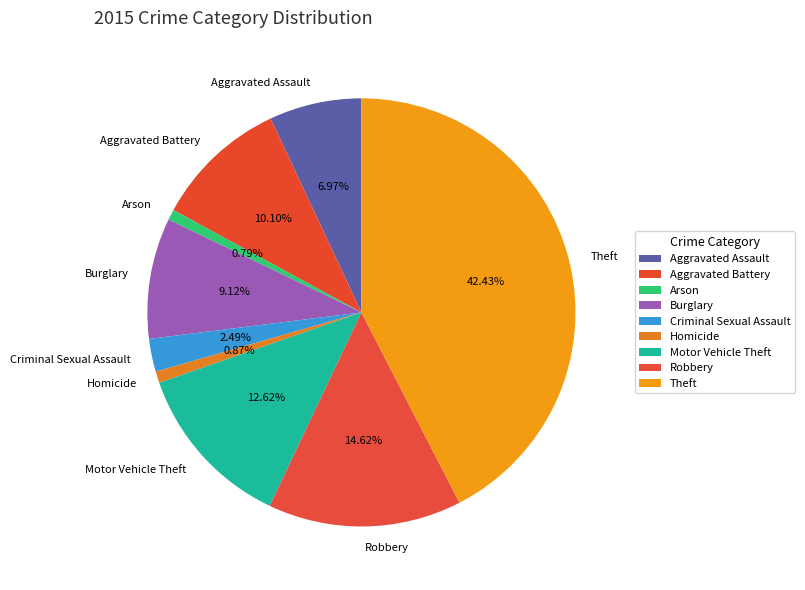

Is there a majority slice in this chart?

No